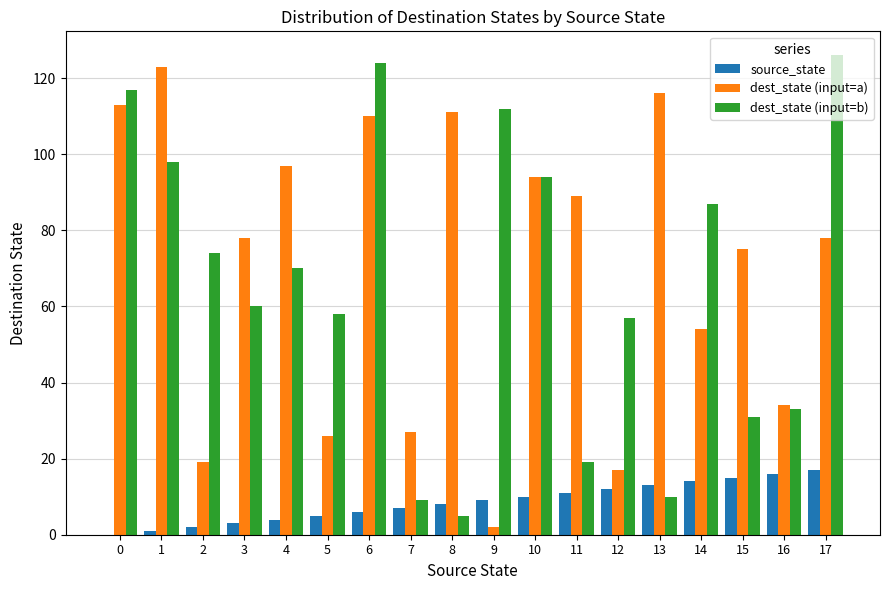

The value of source_state at 9 is 13. True or false?

False